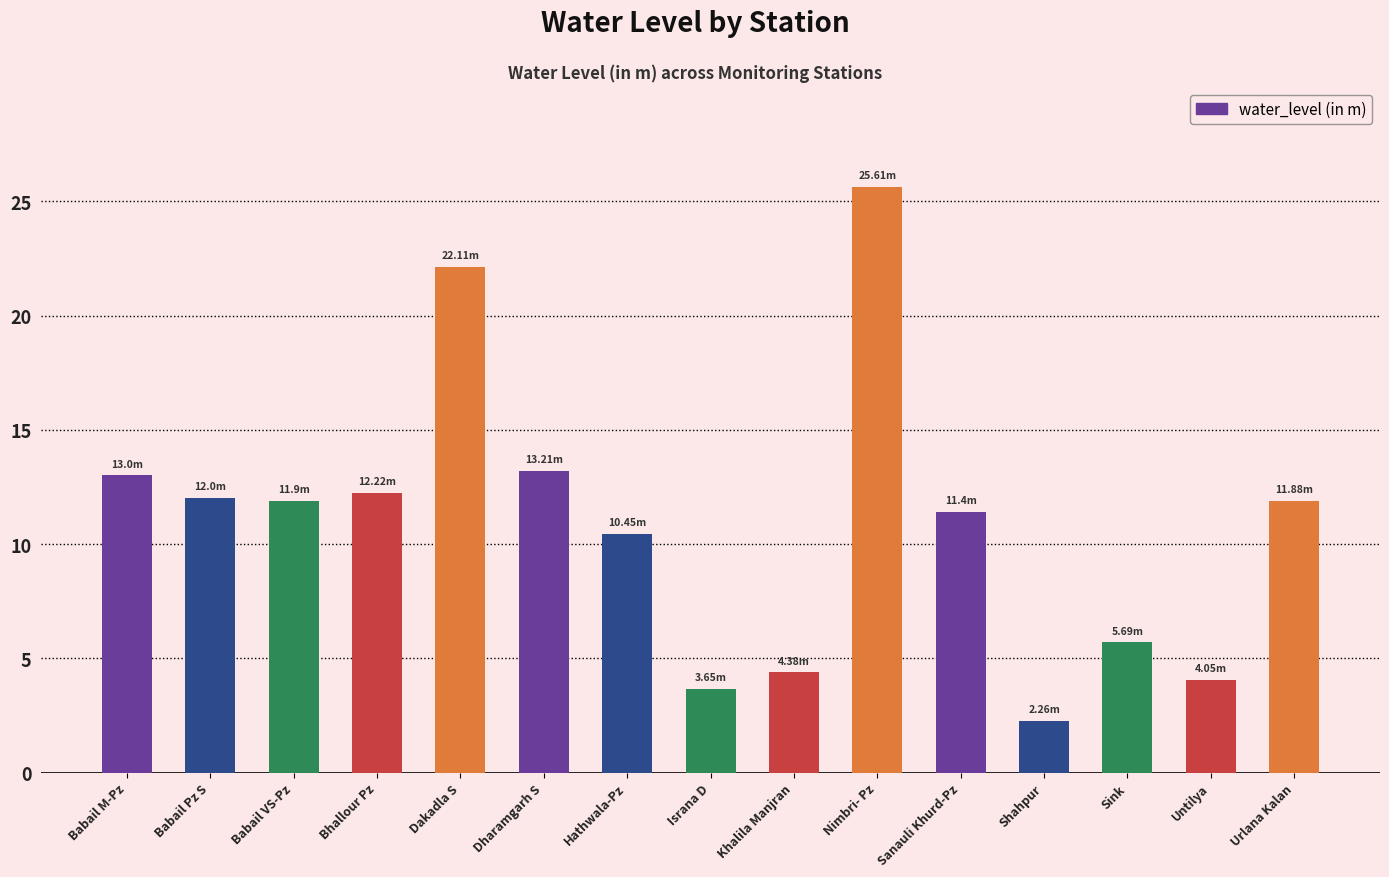

Which label corresponds to the largest value in the chart?

Nimbri- Pz